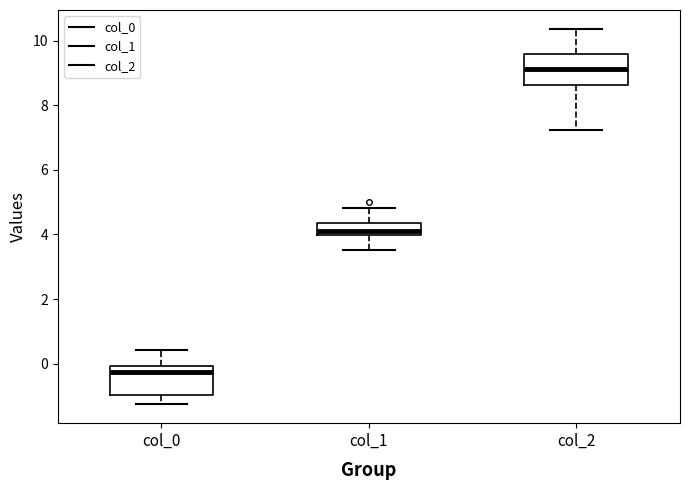

Reading left to right, transcribe this box plot: for each box, give where its median line is, the range the box spans, and where its two whiskers end, as read against the y-axis. The values are not printed on the chart, so give them approximately, as read against the axis.

col_0: median -0.2, box -1.0 to 0.0, whiskers -1.2 to 0.4
col_1: median 4.0 (just above the box's lower edge), box 4.0 to 4.4, whiskers 3.6 to 4.8
col_2: median 9.2, box 8.6 to 9.6, whiskers 7.2 to 10.4